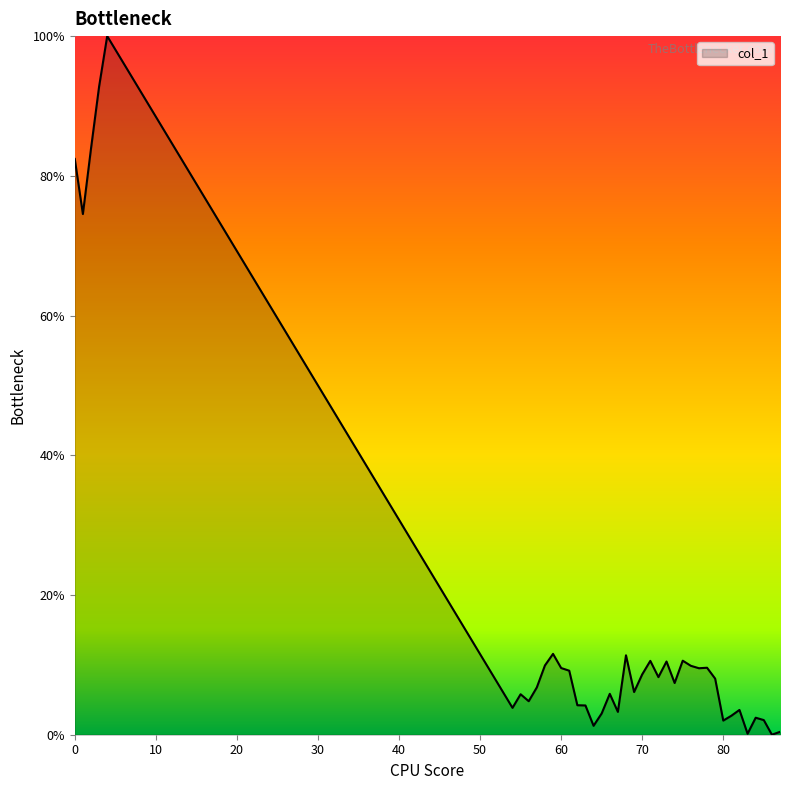

What is the maximum value shown in the chart?

100.0